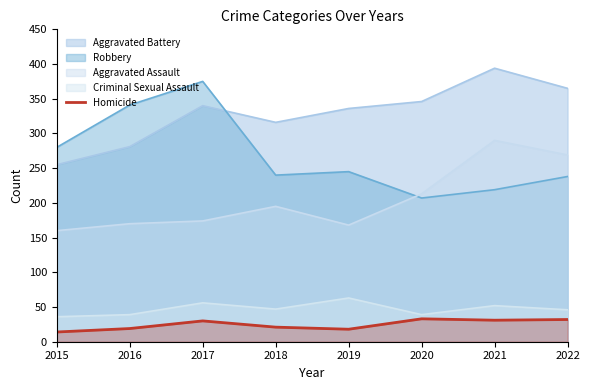

Between 2015 and 2016, which series saw the biggest shift?

Robbery